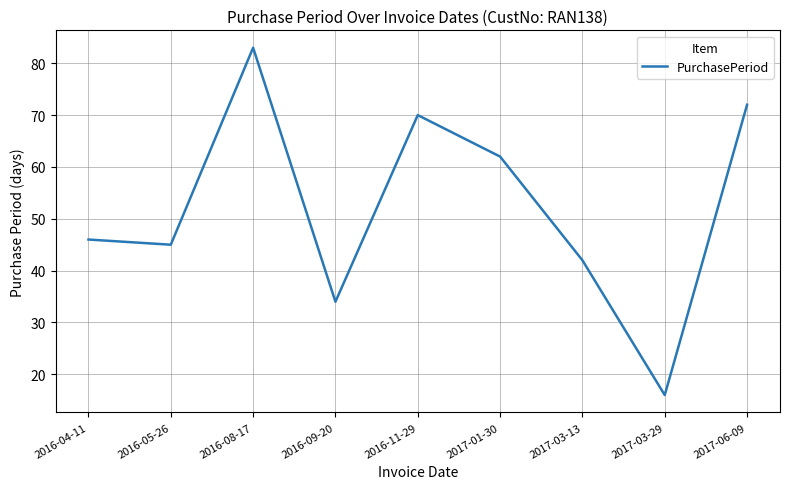

Reading left to right, transcribe all the data shown in this chart.

46	45	83	34	70	62	42	16	72